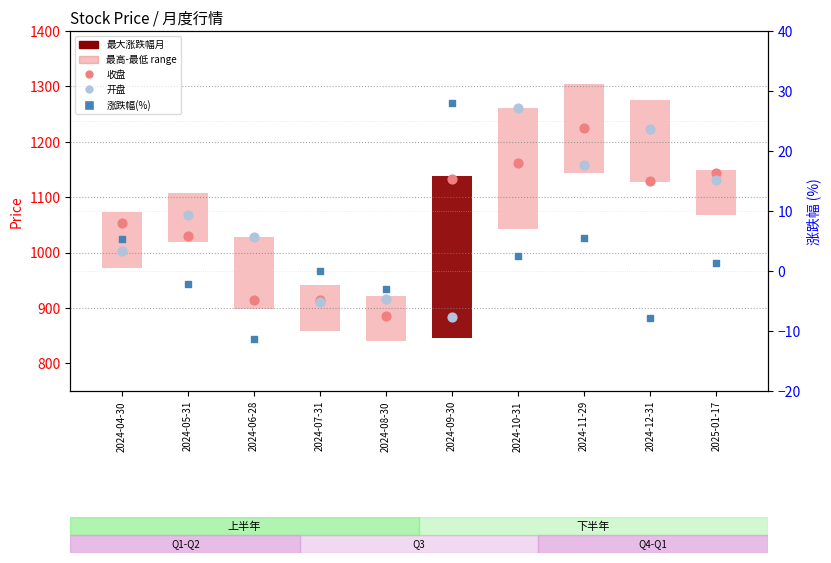

Is the value of 收盘 at 2024-07-31 greater than the value of 开盘 at 2024-08-30?

No